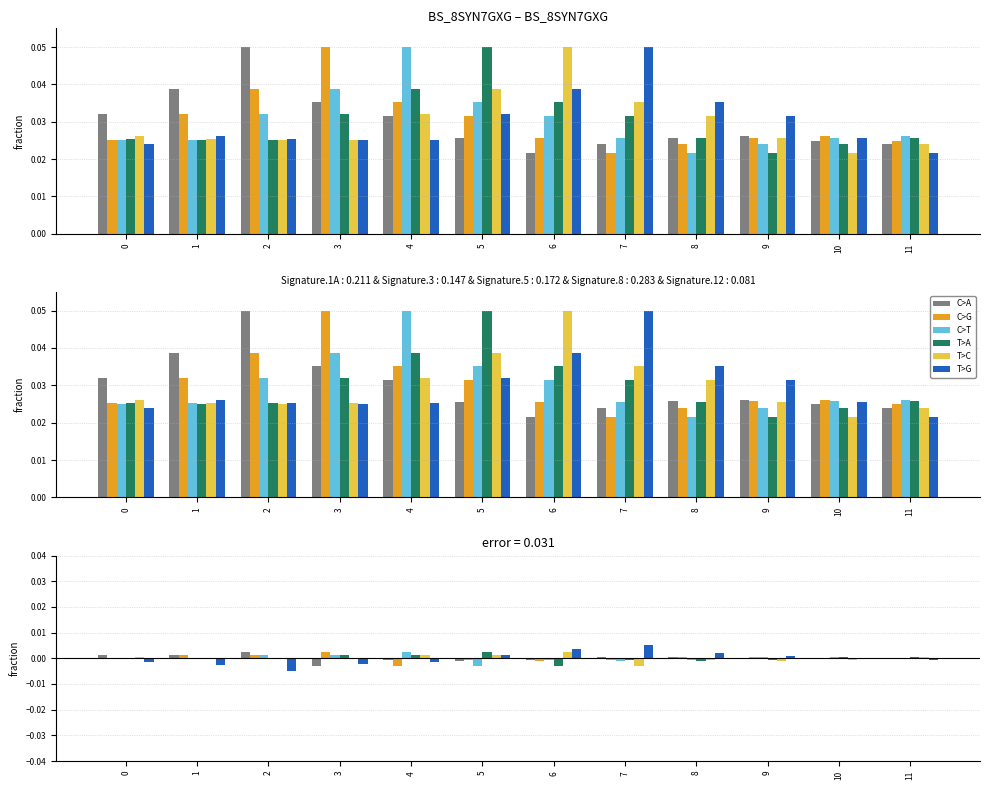

At how many categories does at least one series exceed 0?

12